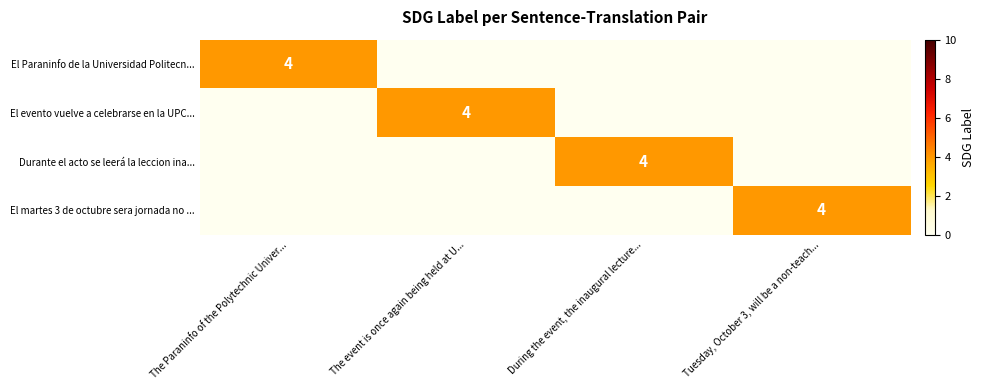

What is the greatest value displayed?

4